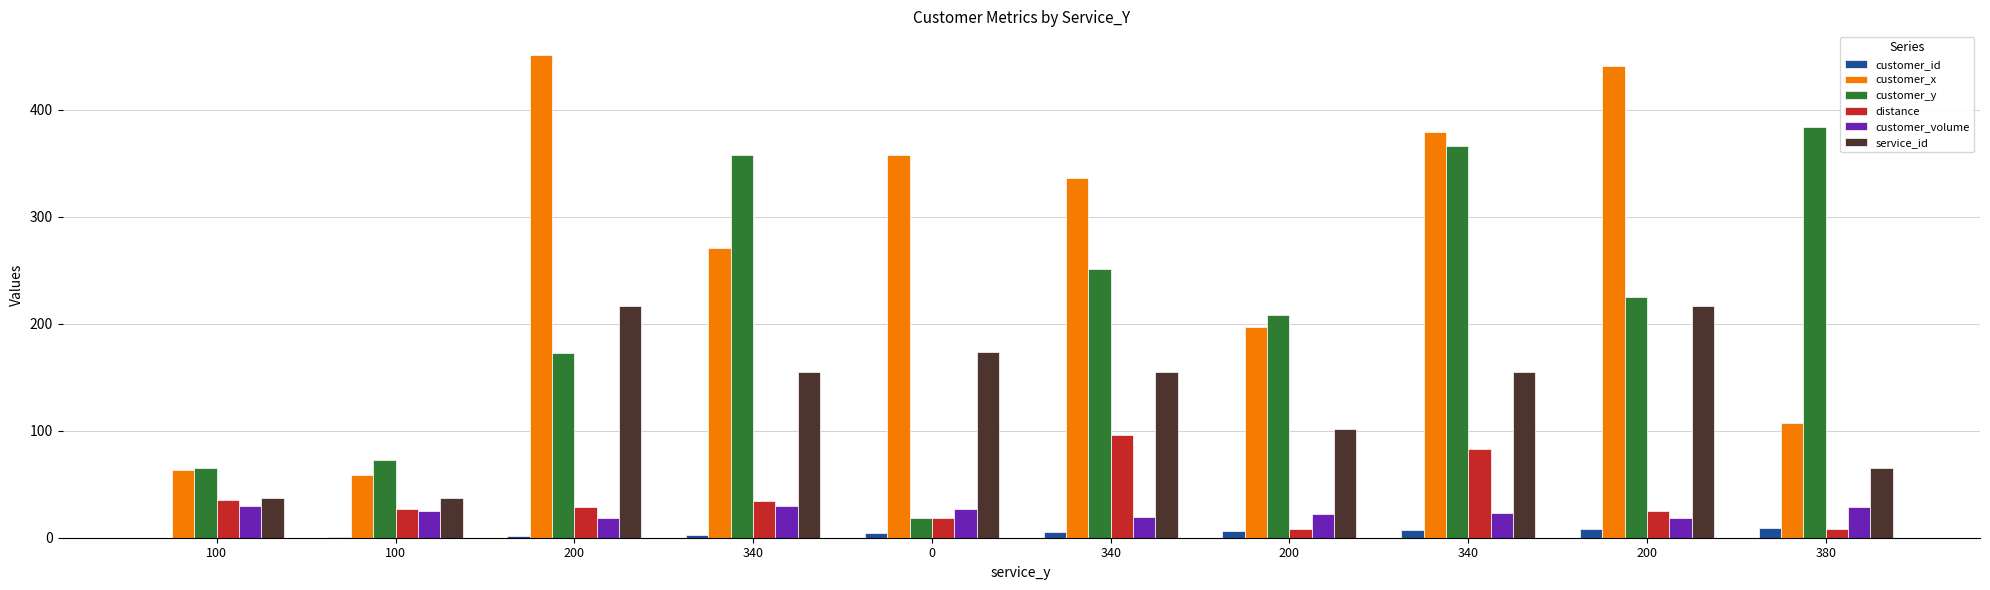

How many categories are shown in the chart?

10